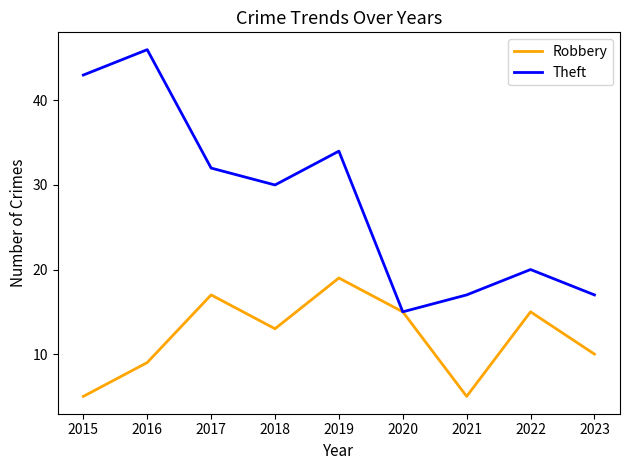

What is the difference between the second highest and minimum values in the Robbery series?

12